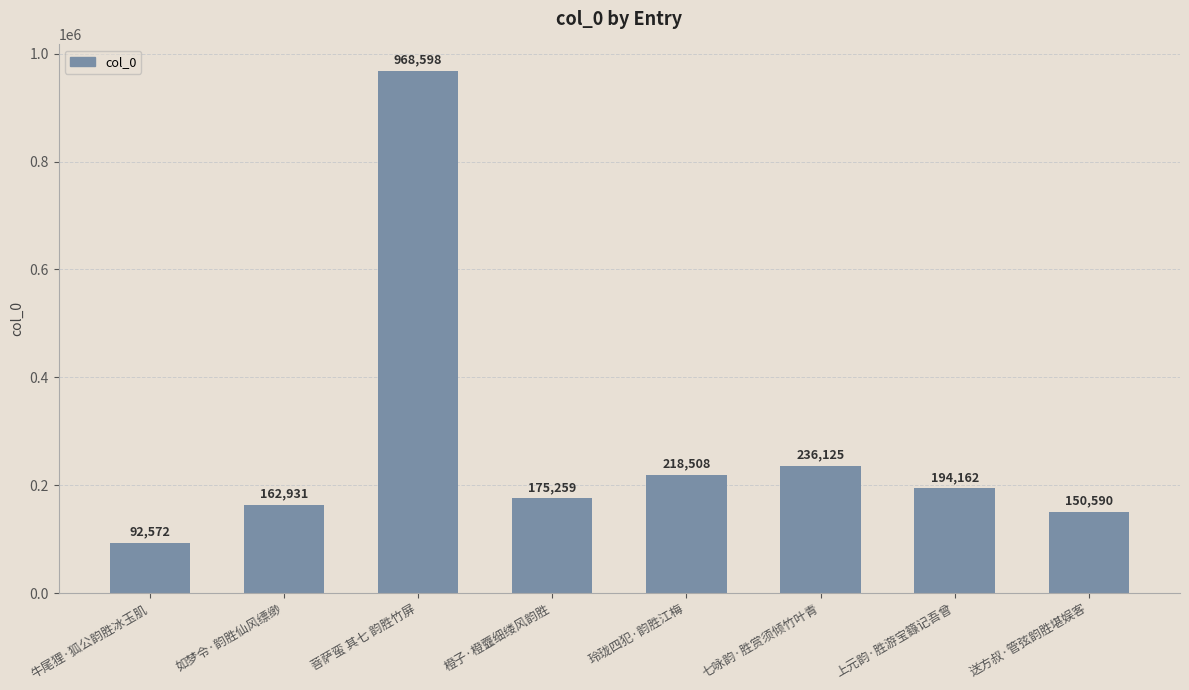

List the labels in order of value, smallest first.

牛尾狸·狐公韵胜冰玉肌, 送方叔·管弦韵胜堪娱客, 如梦令·韵胜仙风缥缈, 橙子·橙虀细缕风韵胜, 上元韵·胜游宝籙记吾曾, 玲珑四犯·韵胜江梅, 七咏韵·胜赏须倾竹叶青, 菩萨蛮 其七 韵胜竹屏